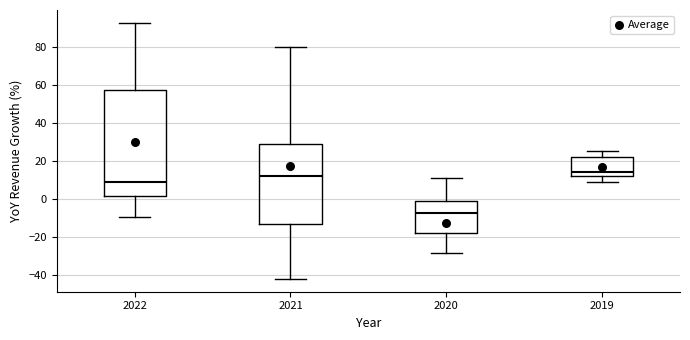

Where does the median line of the box at x = 2022 sit on the y-axis? The values are not printed on the chart, so give them approximately, as read against the axis.

10